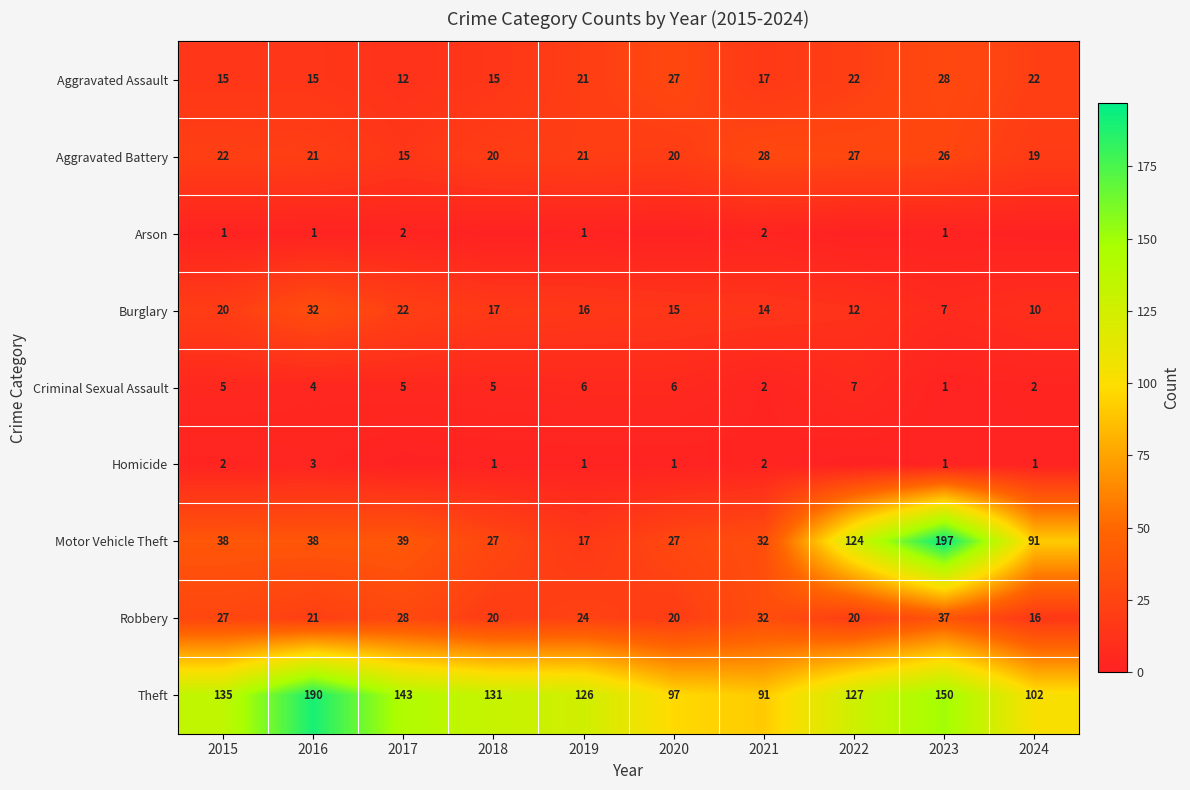

The value of Arson at 2015 is 0. True or false?

False